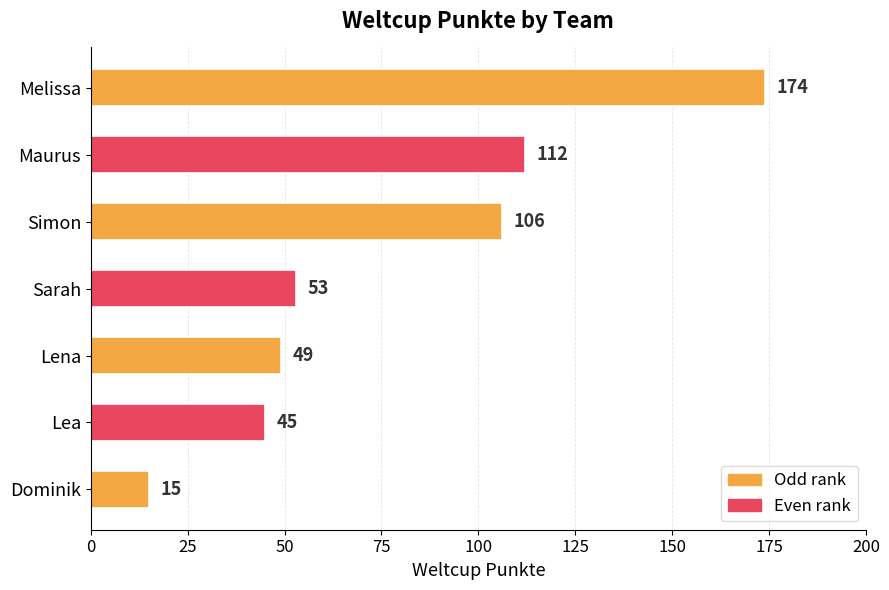

What is the difference between the second highest and minimum values?

97